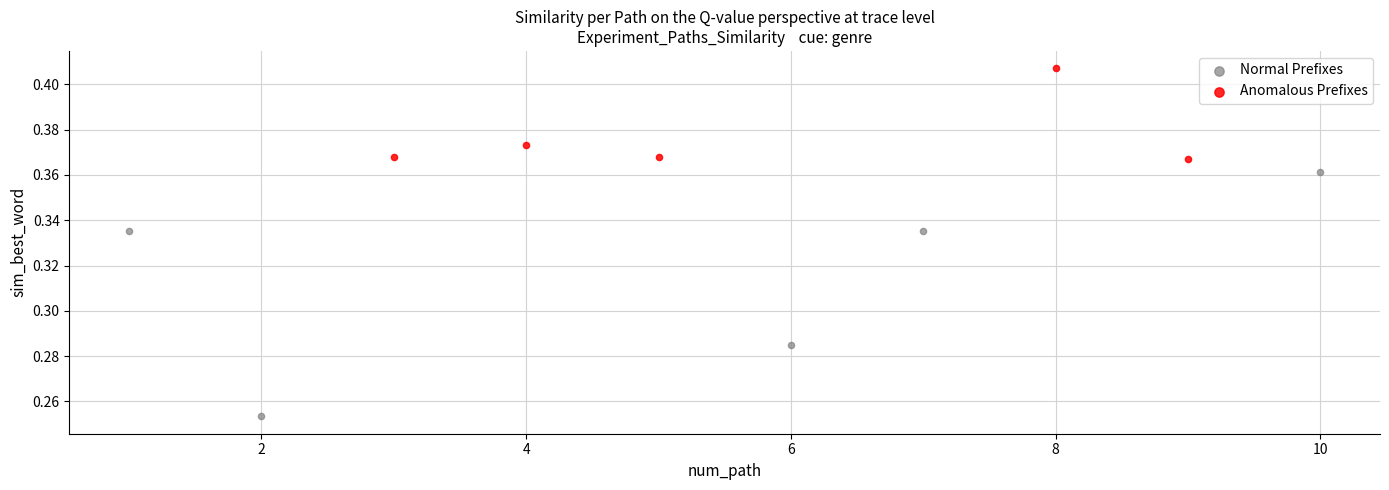

Which series contains the lowest Y value?

Normal Prefixes